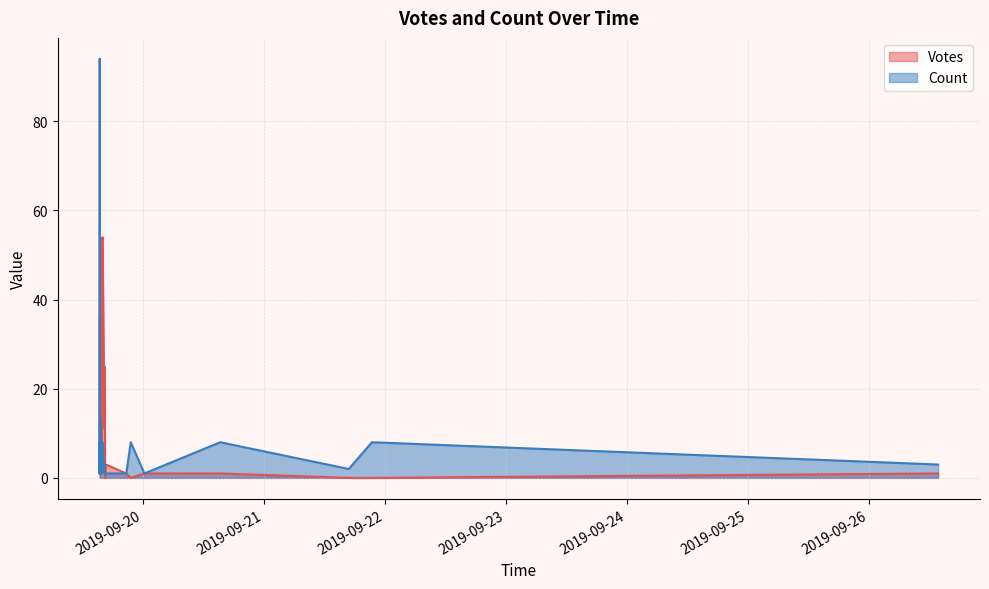

What is the difference between the Votes values at 2019-09-19 15:40 and 2019-09-21 16:48?

14